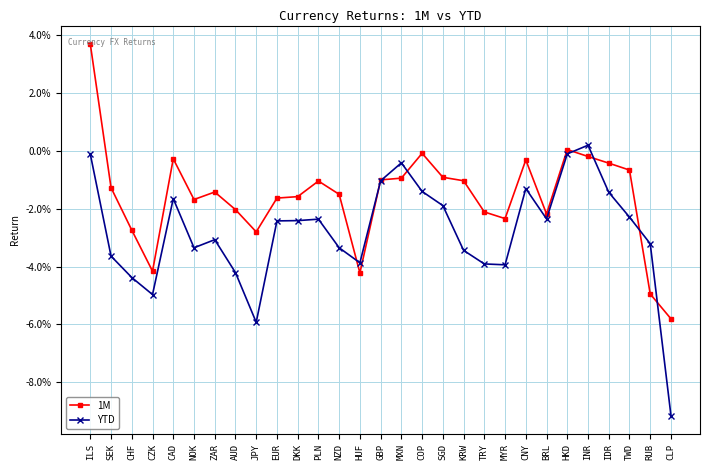

Which category has the lowest value across all series?

CLP